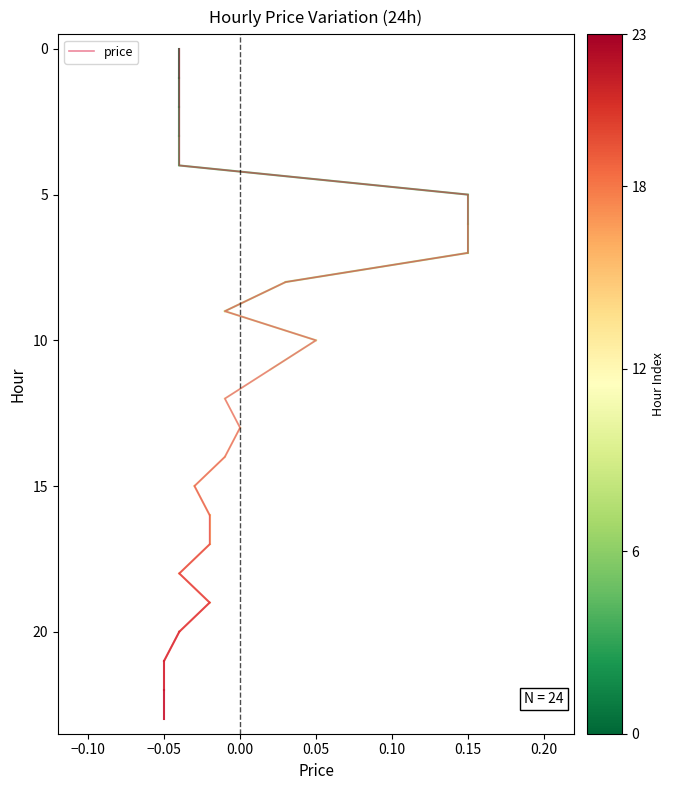

What is the value of the 9th point from the left?

8